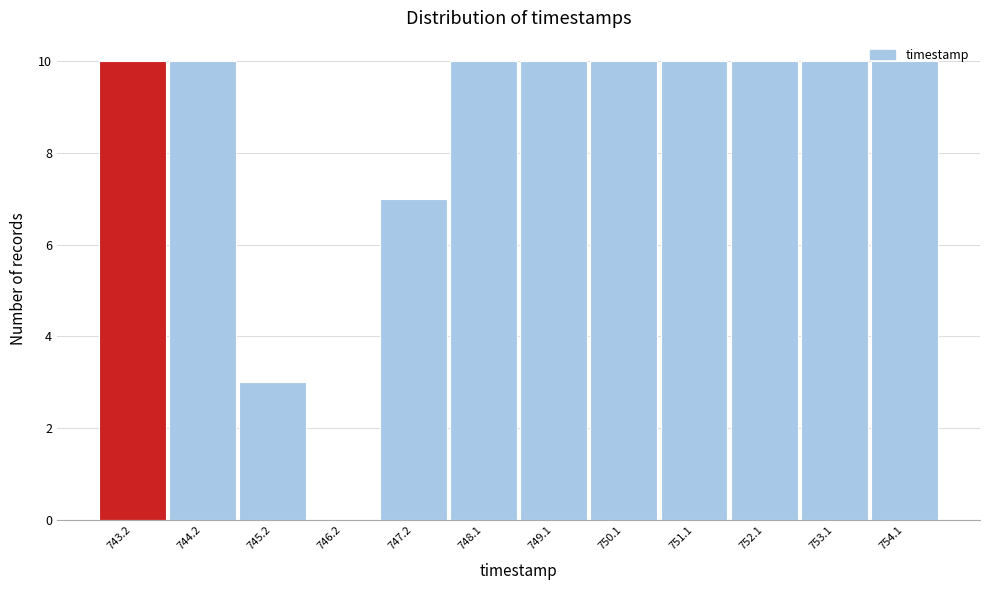

What is the sum of all values?

100